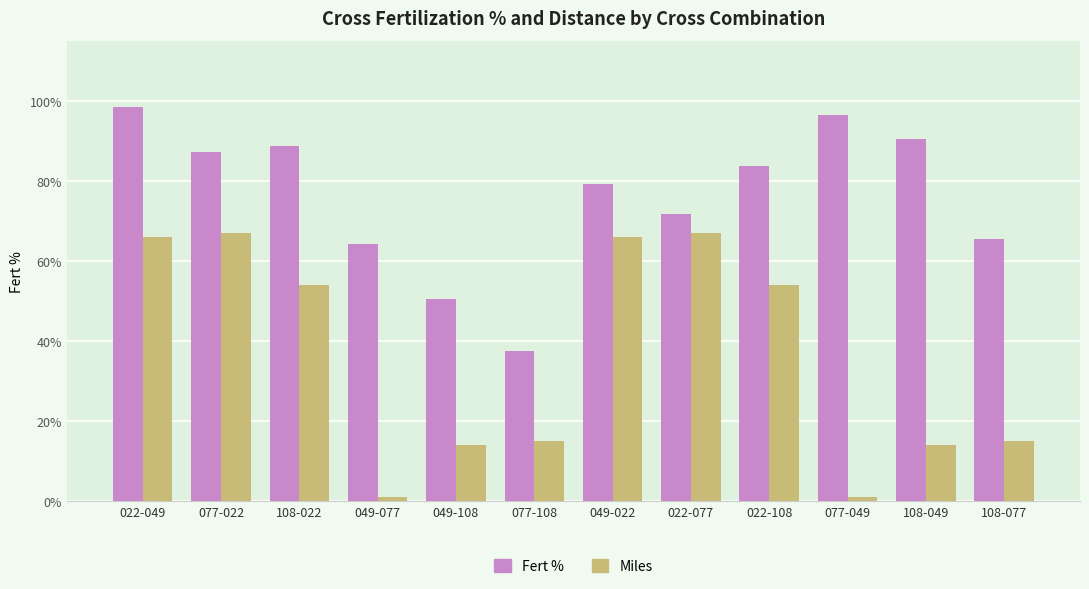

At 077-049, list the series in order from largest to smallest.

Fert %, Miles